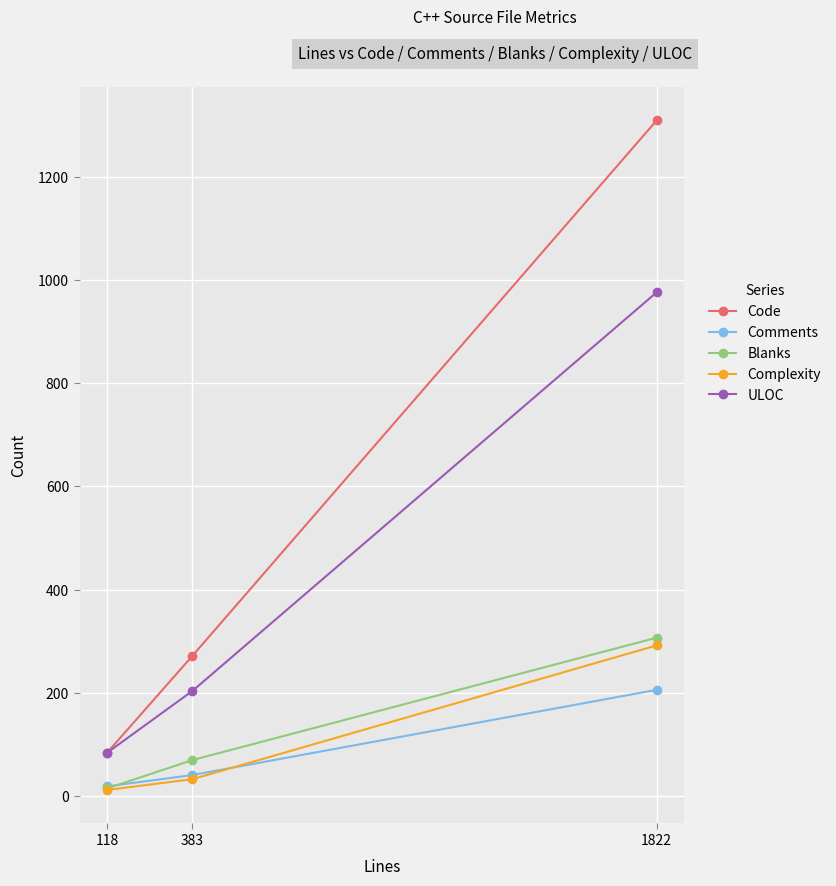

Reading left to right, transcribe all the data shown in this chart.

Code: 118=84	383=272	1822=1309
Comments: 118=19	383=41	1822=206
Blanks: 118=15	383=70	1822=307
Complexity: 118=12	383=33	1822=292
ULOC: 118=84	383=204	1822=976